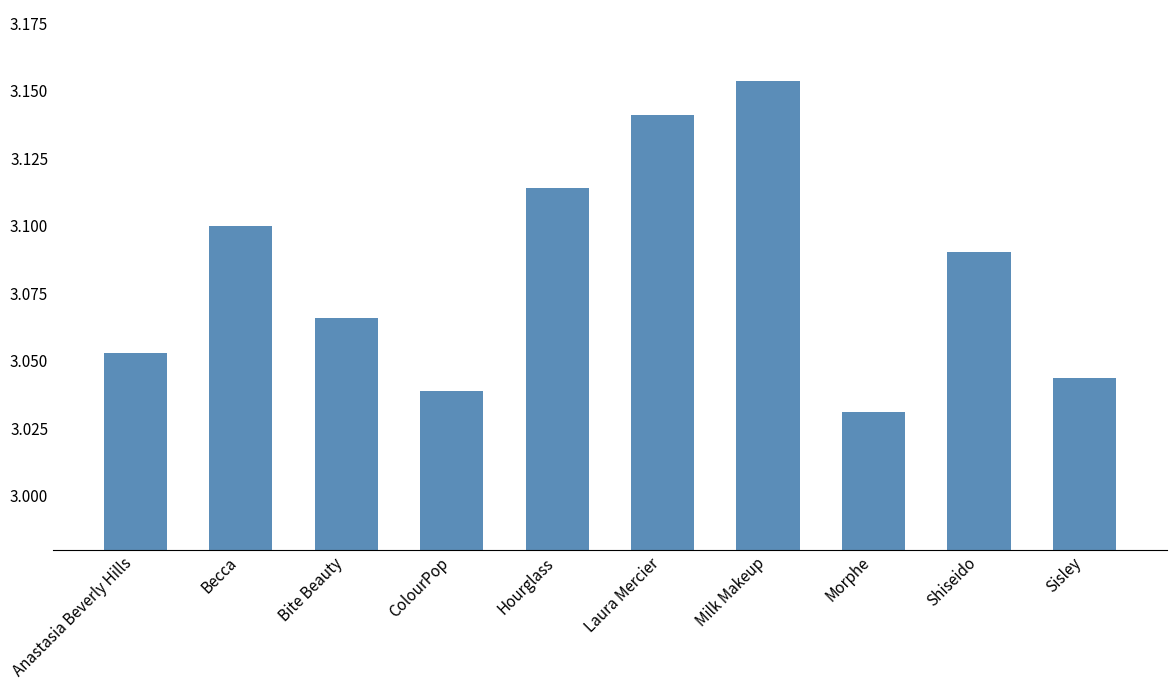

Rank the categories by value from highest to lowest.

Milk Makeup, Laura Mercier, Hourglass, Becca, Shiseido, Bite Beauty, Anastasia Beverly Hills, Sisley, ColourPop, Morphe